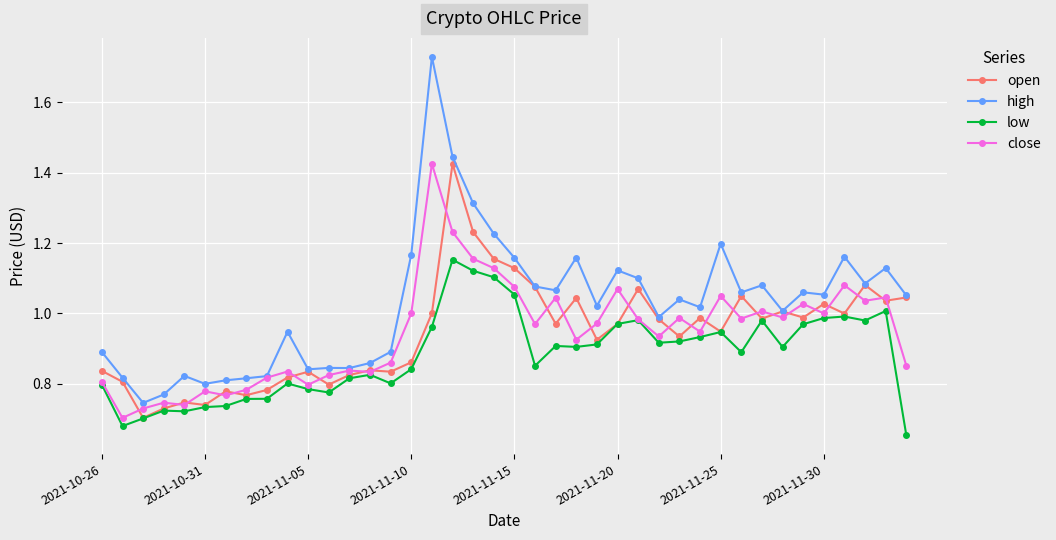

In low, how many points are lower than both neighbors (excluding endpoints)?

10